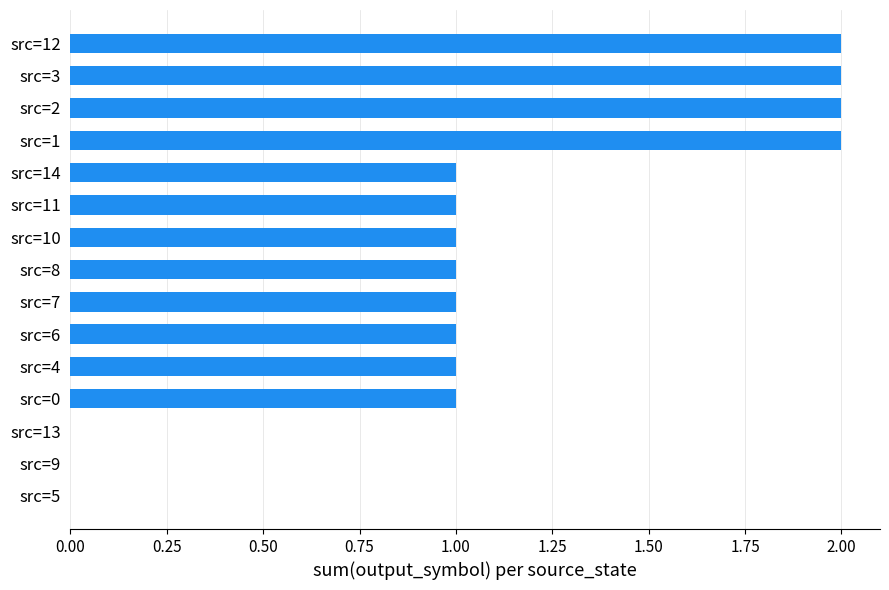

Reading bottom to top, transcribe all the data shown in this chart.

src=5=0	src=9=0	src=13=0	src=0=1	src=4=1	src=6=1	src=7=1	src=8=1	src=10=1	src=11=1	src=14=1	src=1=2	src=2=2	src=3=2	src=12=2